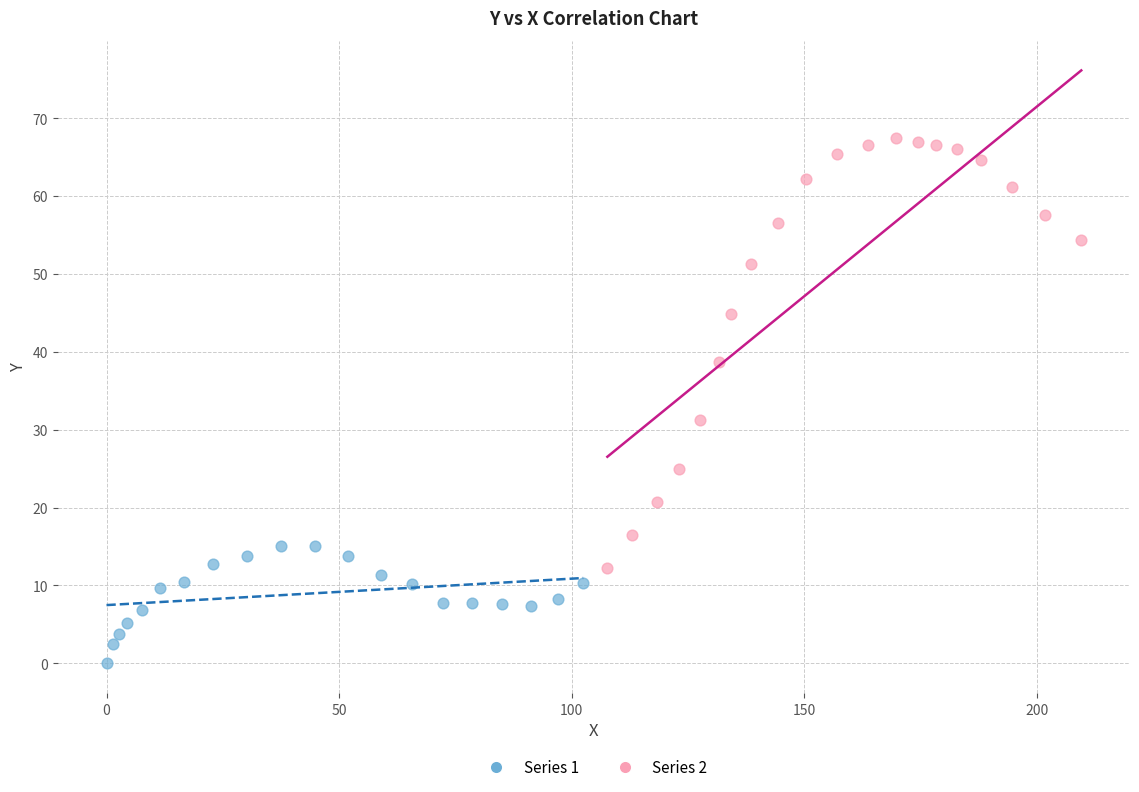

Which series has the largest Y range (max minus min)?

Series 2